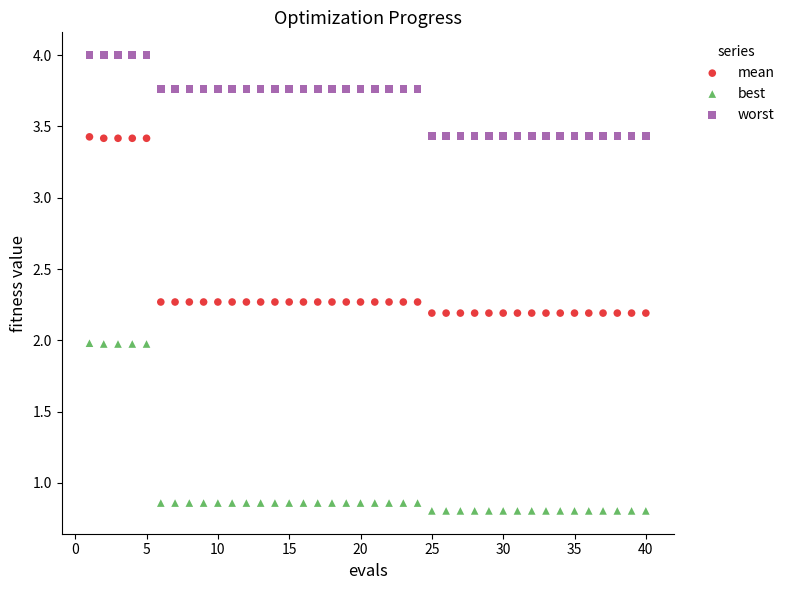

Which series reaches the maximum Y coordinate?

worst